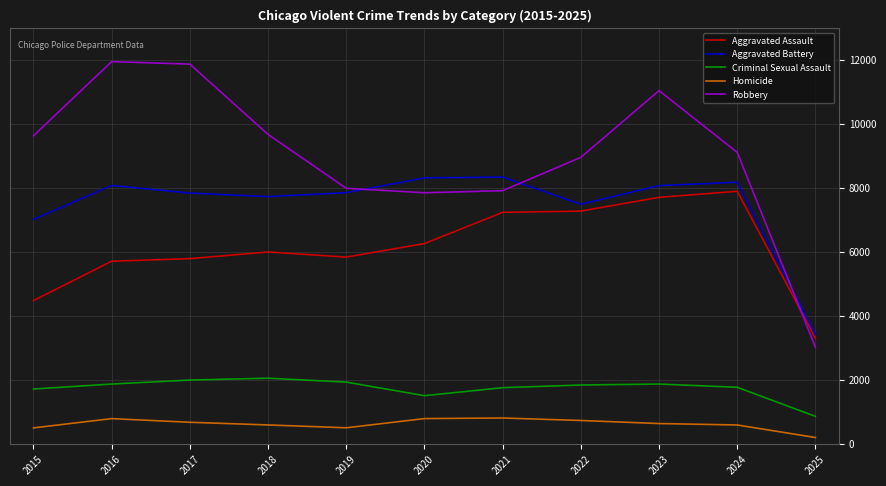

What is the maximum value shown in the chart?

11960